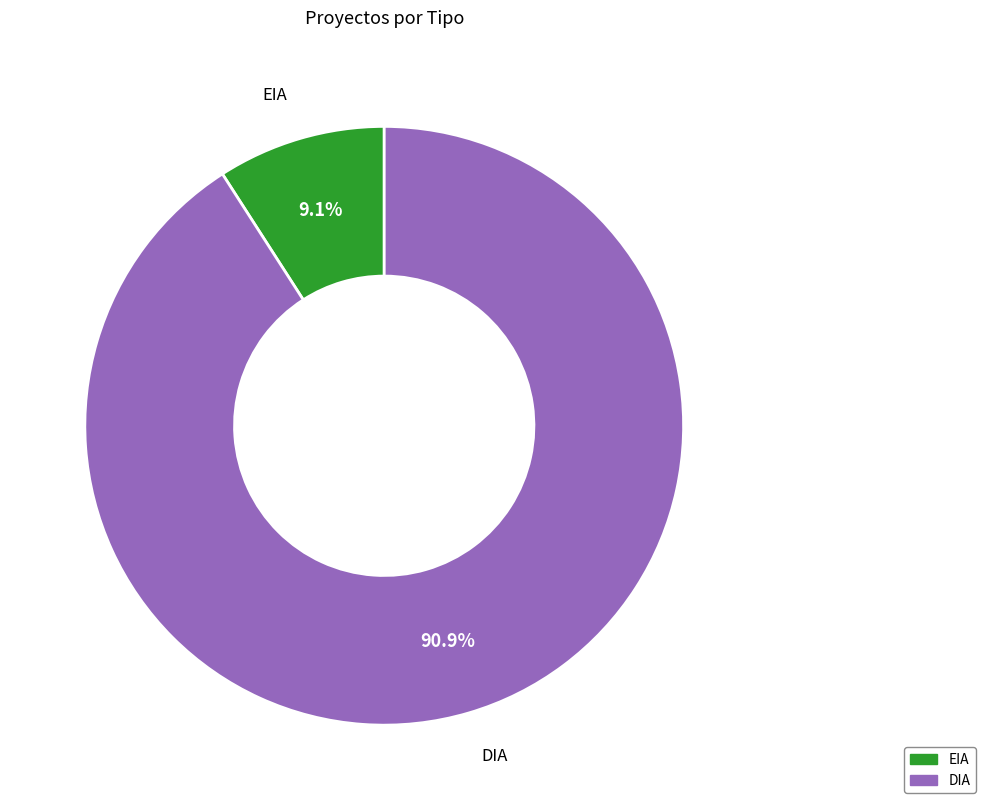

How many slices are in this pie chart?

2